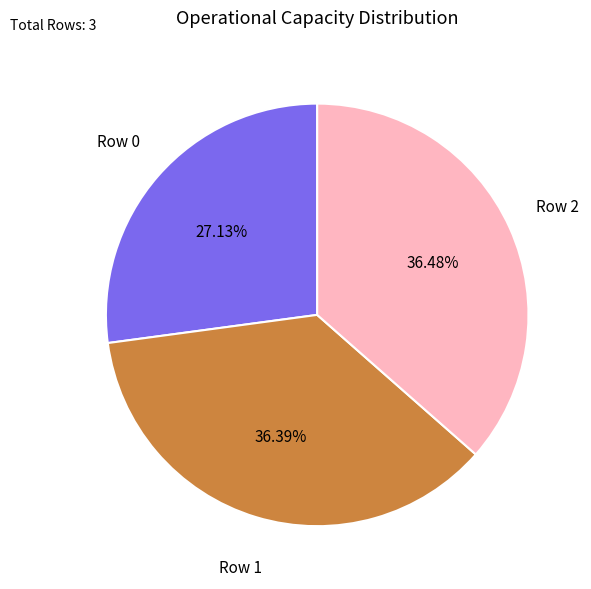

Does any single category account for the majority?

No